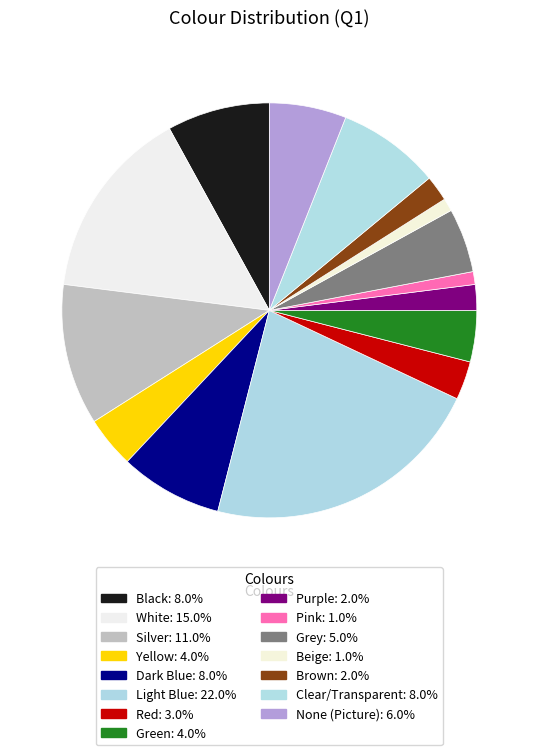

Is it true that Yellow is 16% of the pie?

False